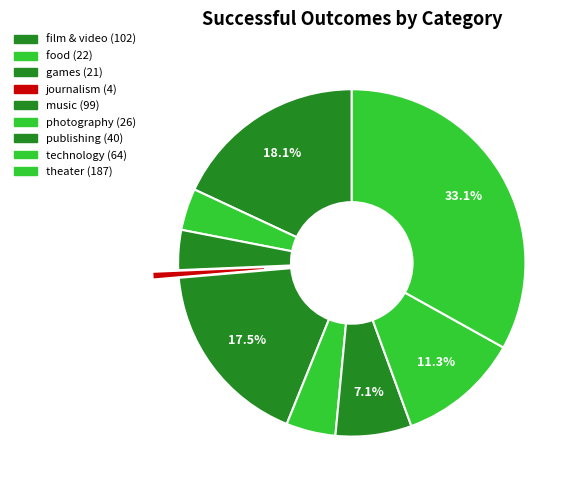

Count the number of slices in the pie.

9